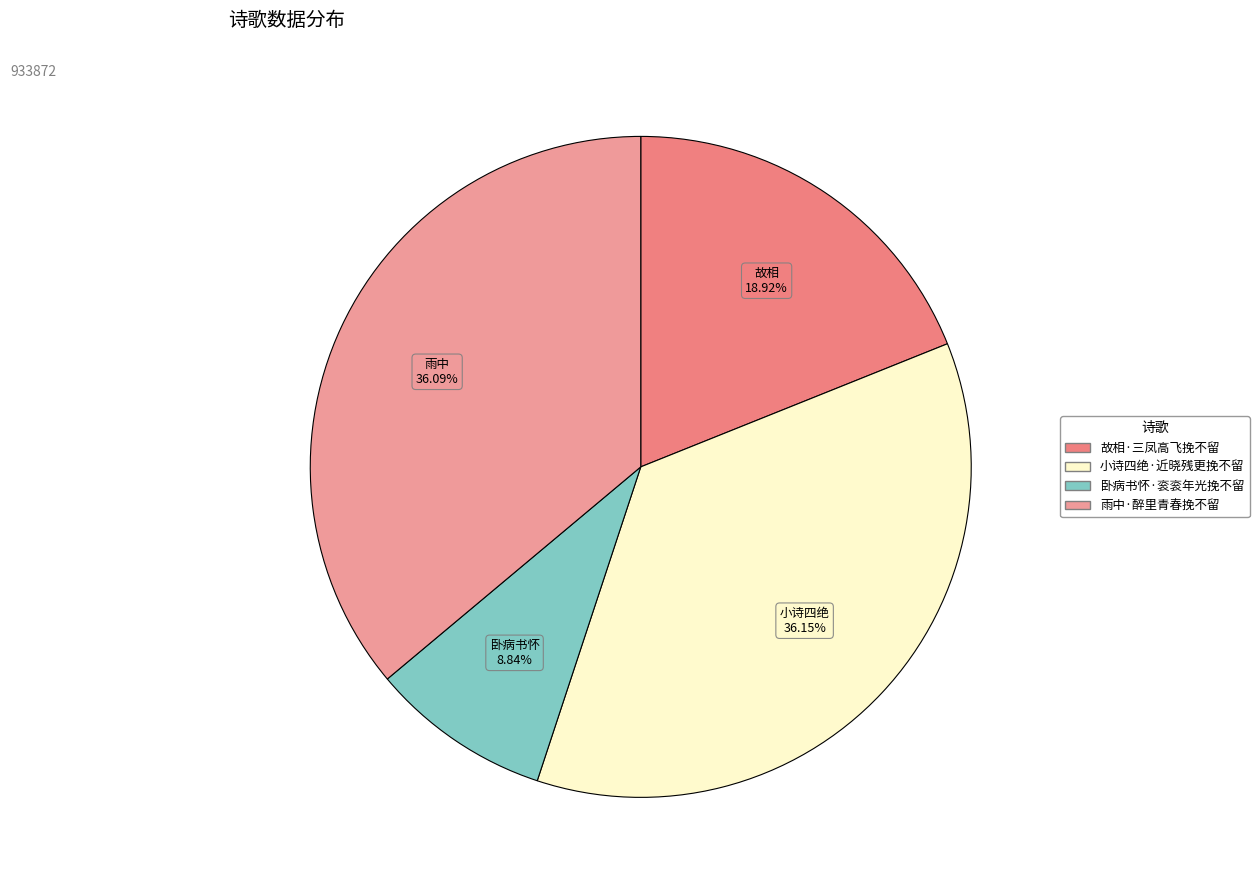

How many segments does this pie chart have?

4